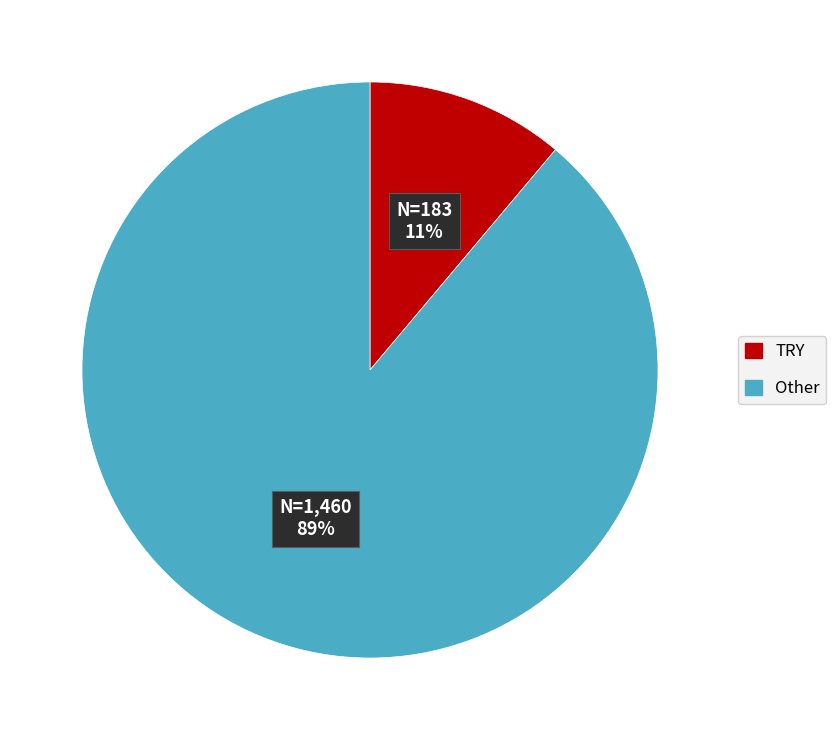

Count the number of slices in the pie.

2